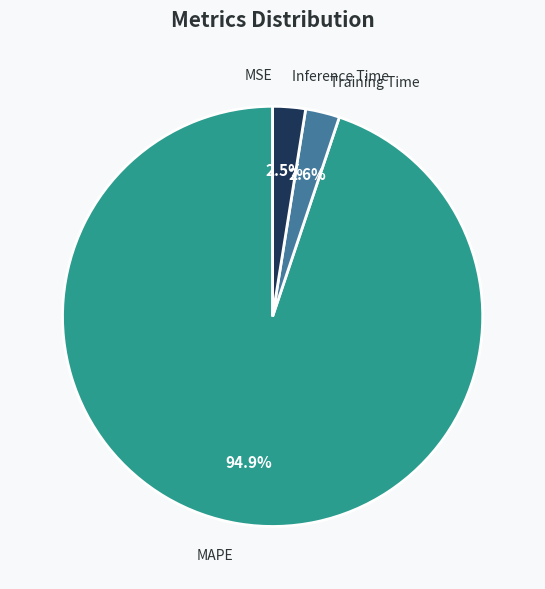

What is the largest slice in the pie chart?

MAPE